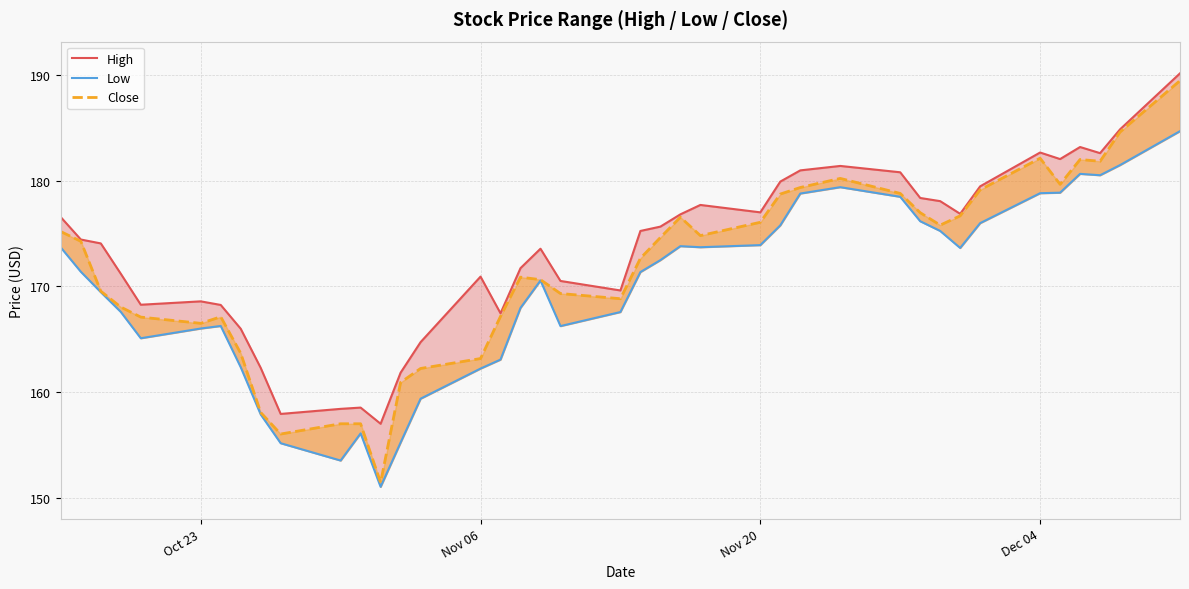

Reading left to right, list all the values displayed in this chart.

High: 176.5	174.4	174.1	171.2	168.3	168.6	168.2	166.0	162.3	157.9	158.4	158.5	157.0	161.8	164.7	170.9	167.4	171.7	173.6	170.5	169.6	175.2	175.6	176.8	177.7	177.0	179.9	181.0	181.4	180.8	178.4	178.1	176.9	179.5	182.7	182.0	183.2	182.6	184.9	190.1
Low: 173.7	171.4	169.4	167.6	165.1	166.0	166.2	162.4	157.9	155.2	153.5	156.1	151.0	155.2	159.4	162.2	163.1	168.0	170.6	166.2	167.6	171.4	172.5	173.8	173.7	173.9	175.8	178.8	179.4	178.5	176.2	175.2	173.6	176.0	178.8	178.9	180.6	180.5	181.5	184.7
Close: 175.2	174.3	169.5	168.0	167.1	166.5	167.1	163.7	158.1	156.0	157.0	157.0	151.4	160.9	162.2	163.2	167.2	170.9	170.6	169.3	168.8	172.6	174.6	176.5	174.8	176.1	178.7	179.4	180.2	178.8	177.0	175.8	176.7	179.1	182.1	179.6	182.0	181.8	184.6	189.5